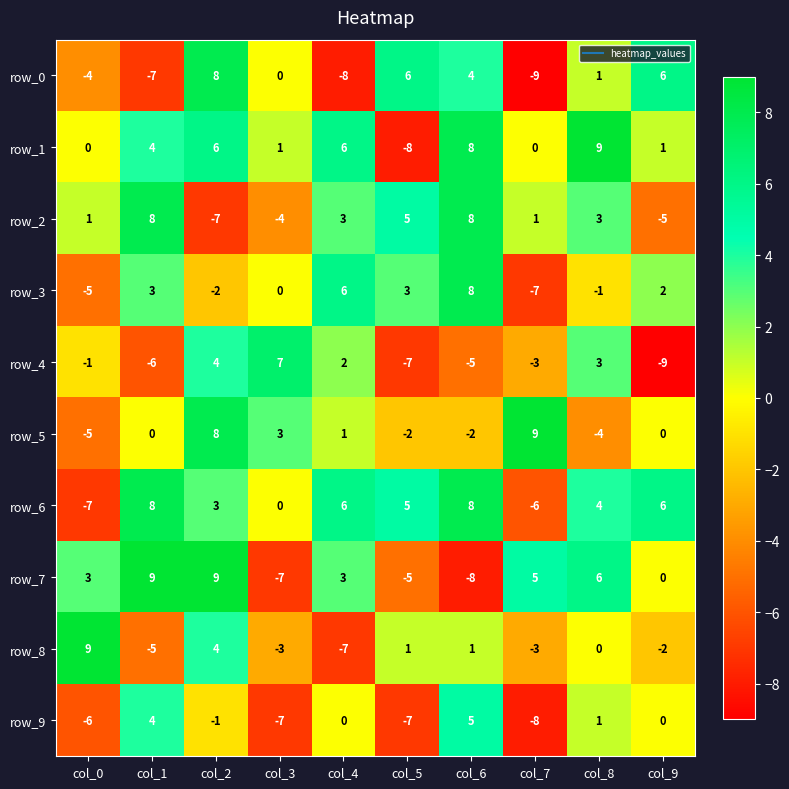

Count the number of categories in the chart.

10